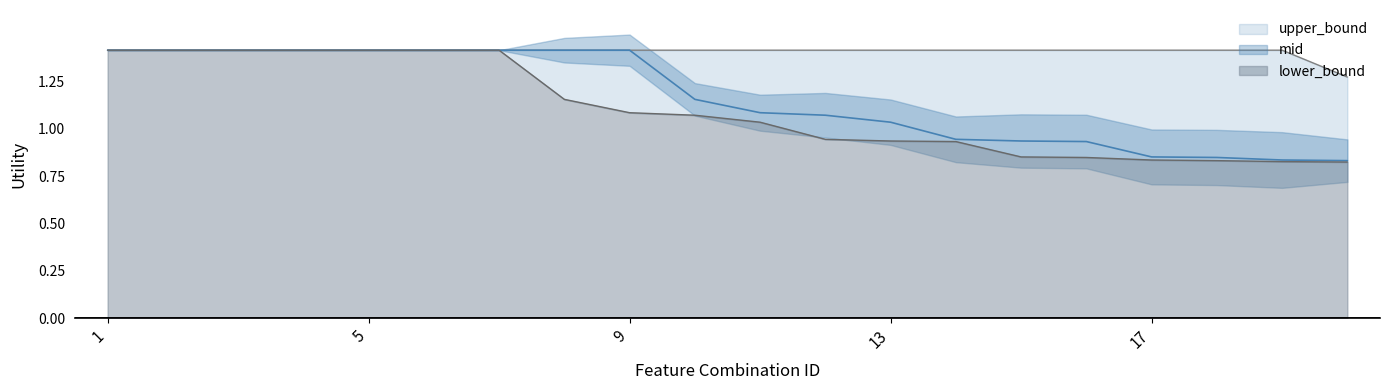

Rank the series by their maximum value, from highest to lowest.

upper_bound, mid, lower_bound